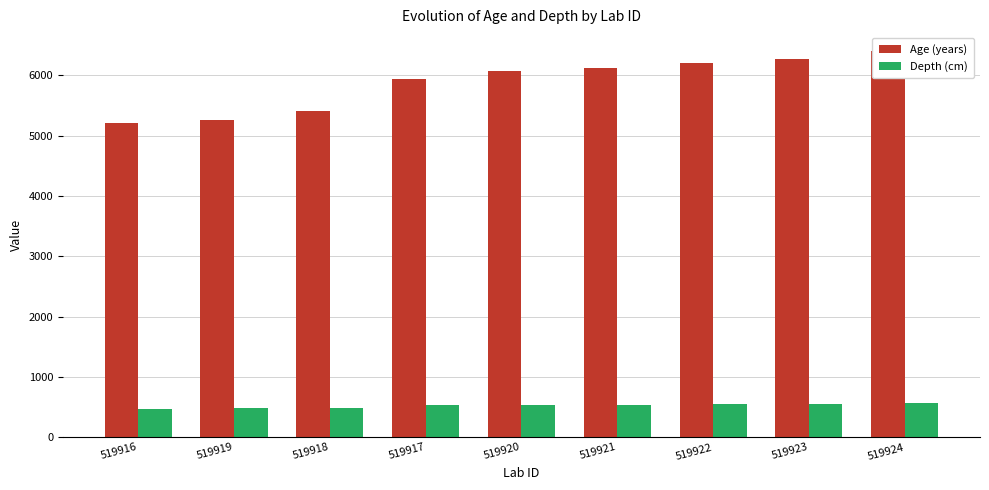

List the series in order of their peak value, highest first.

Age (years), Depth (cm)